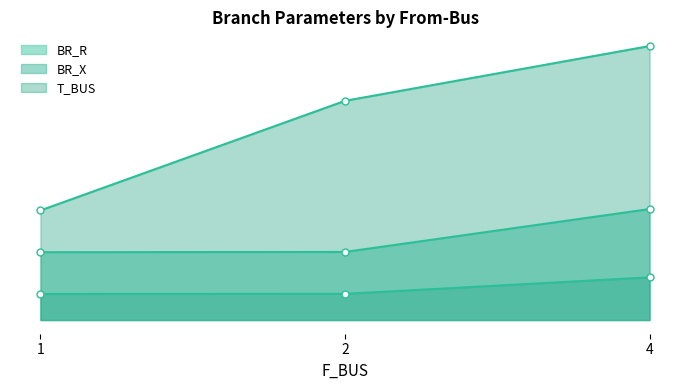

Read the BR_X value at 2.

1.2